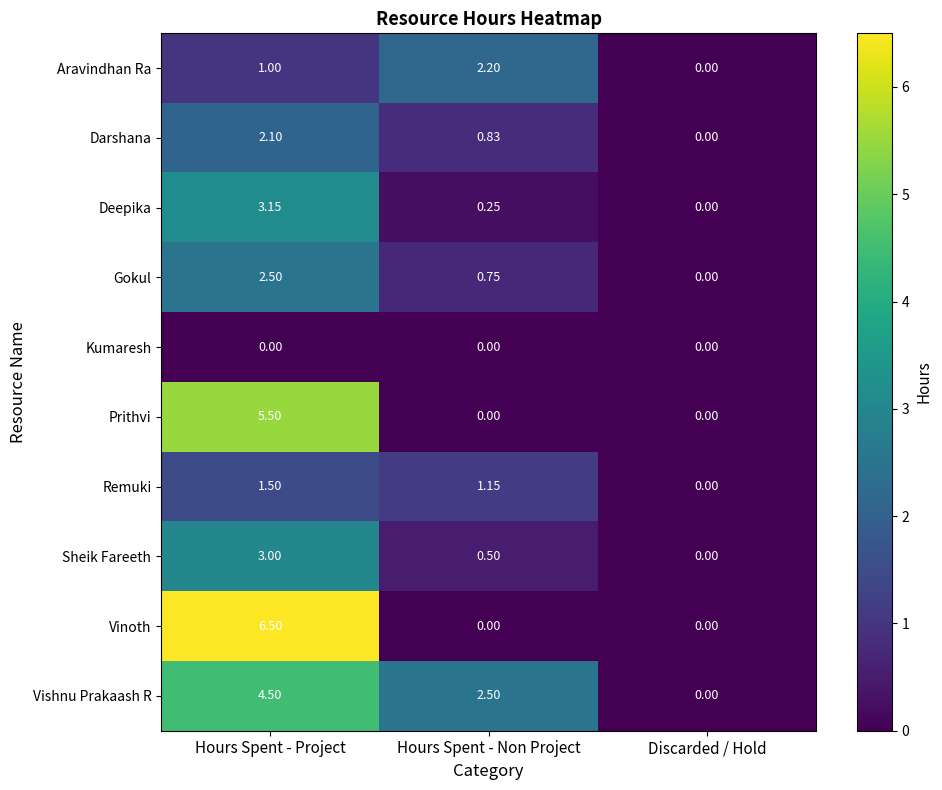

Is the value of Sheik Fareeth at Hours Spent - Non Project greater than the value of Remuki at Hours Spent - Non Project?

No